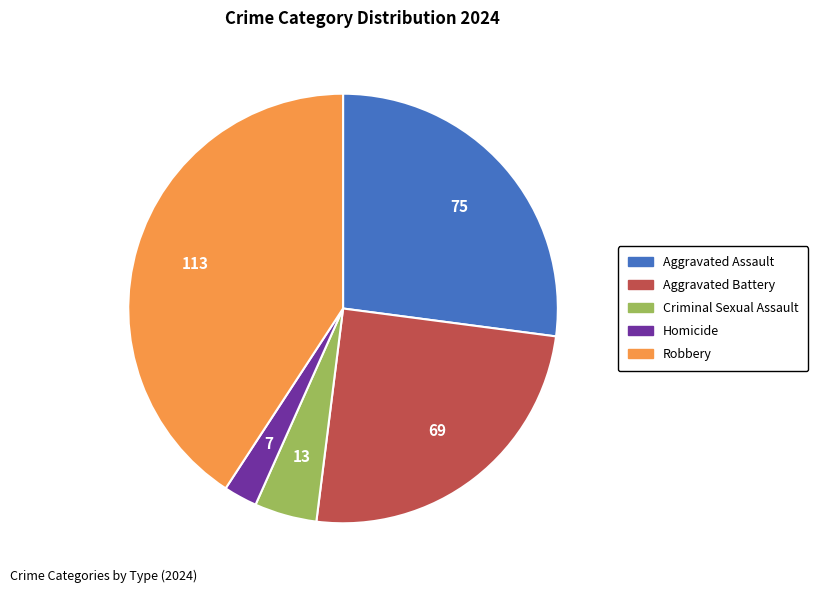

True or false: Aggravated Assault accounts for 16% of the total.

False